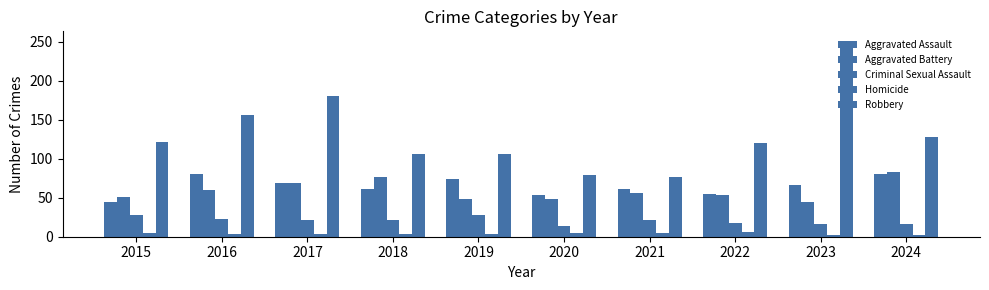

What is the difference between the second highest and minimum values in the Aggravated Battery series?

33